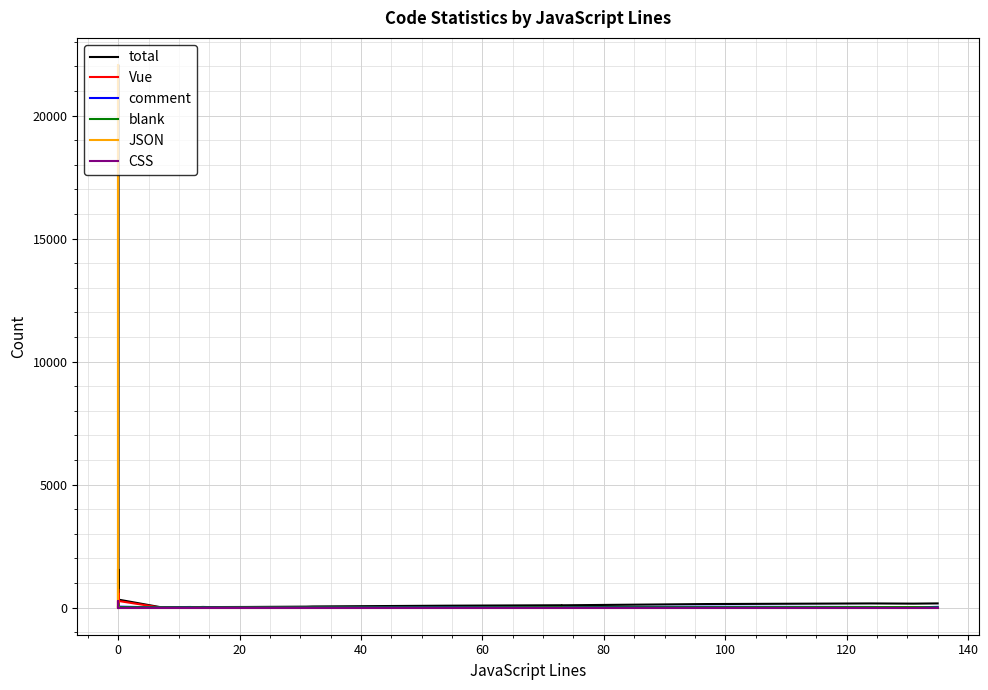

At which label does CSS reach its peak?

100